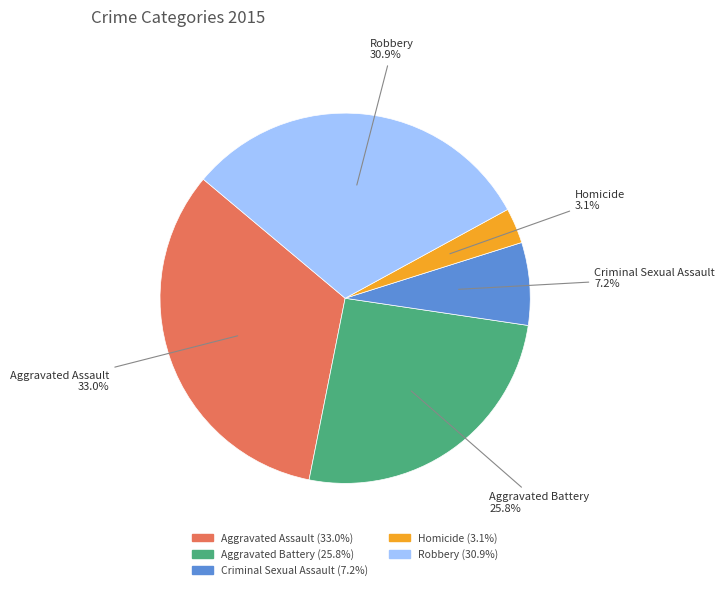

What is the largest slice in the pie chart?

Aggravated Assault